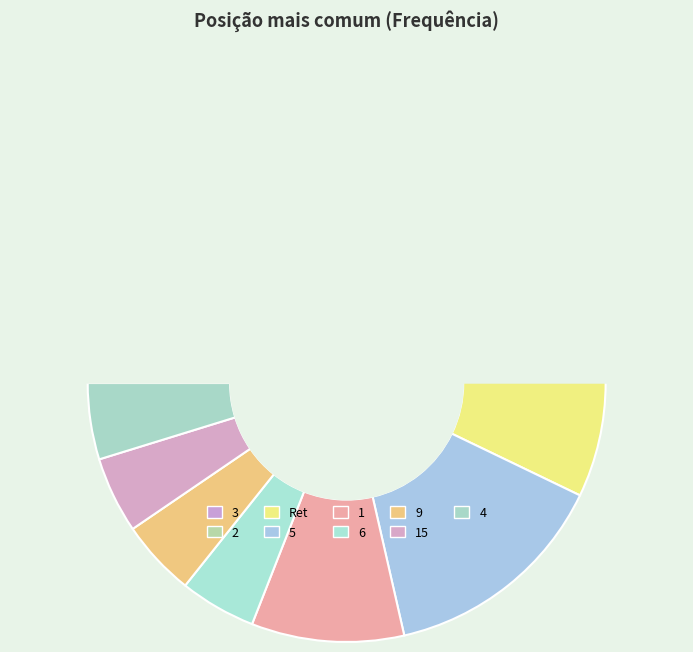

To the nearest percent, what percentage of the pie is 4?

5%